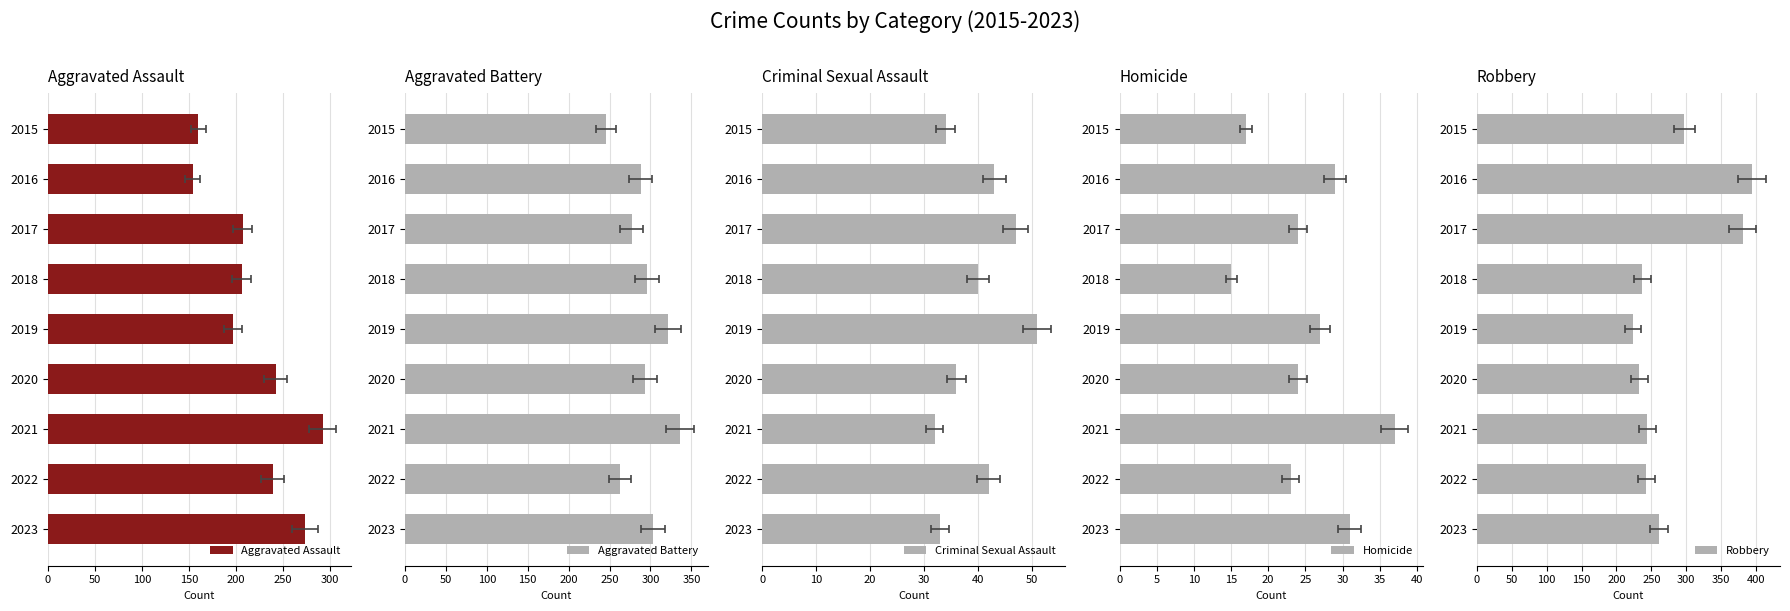

What is the difference between the maximum and minimum values in the Aggravated Assault series?

138